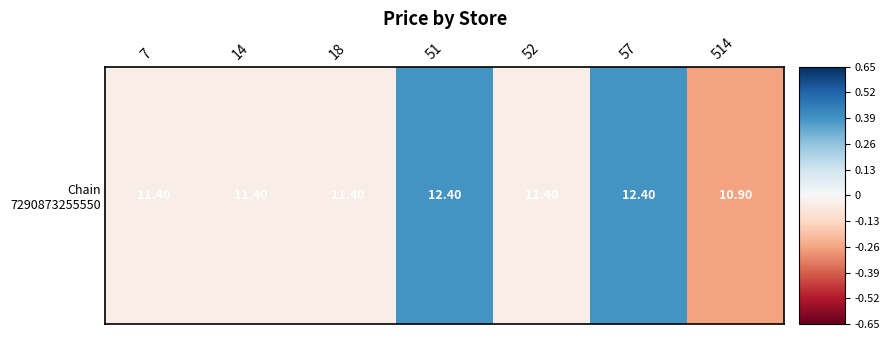

Read the value at 514.

-0.3